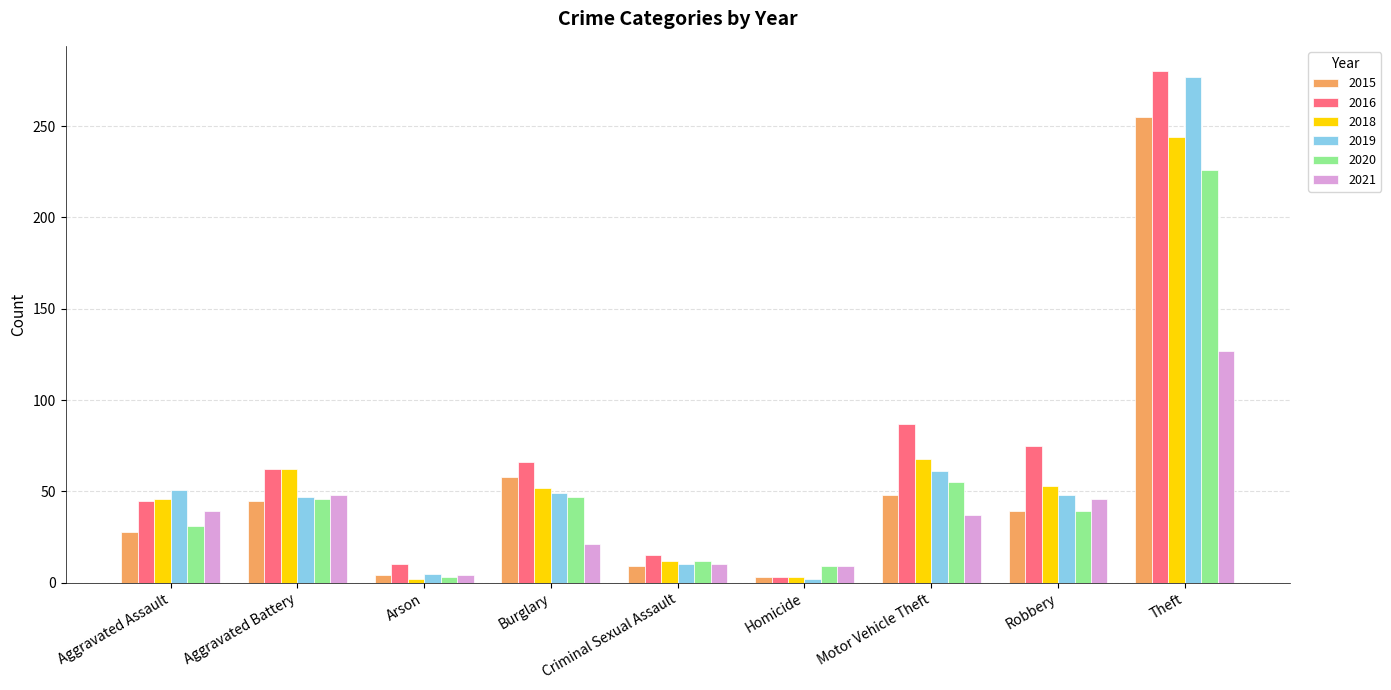

Between Burglary and Criminal Sexual Assault, which series saw the biggest shift?

2016